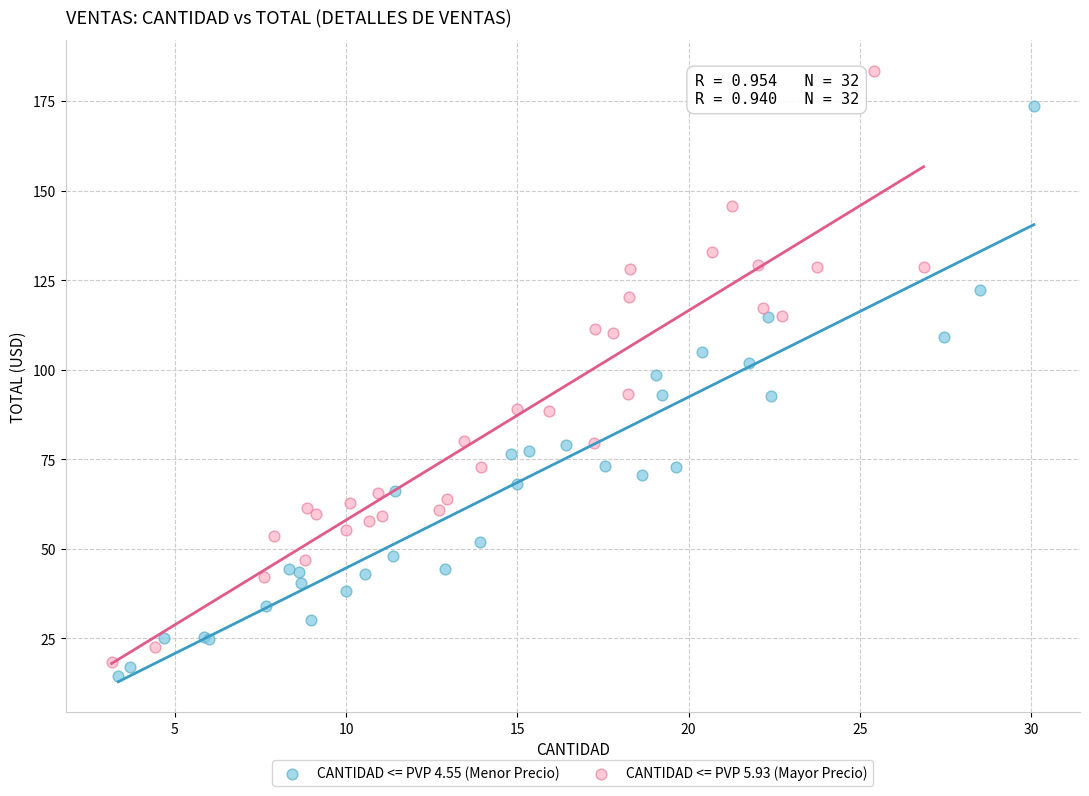

Which series reaches the maximum Y coordinate?

CANTIDAD <= PVP 5.93 (Mayor Precio)